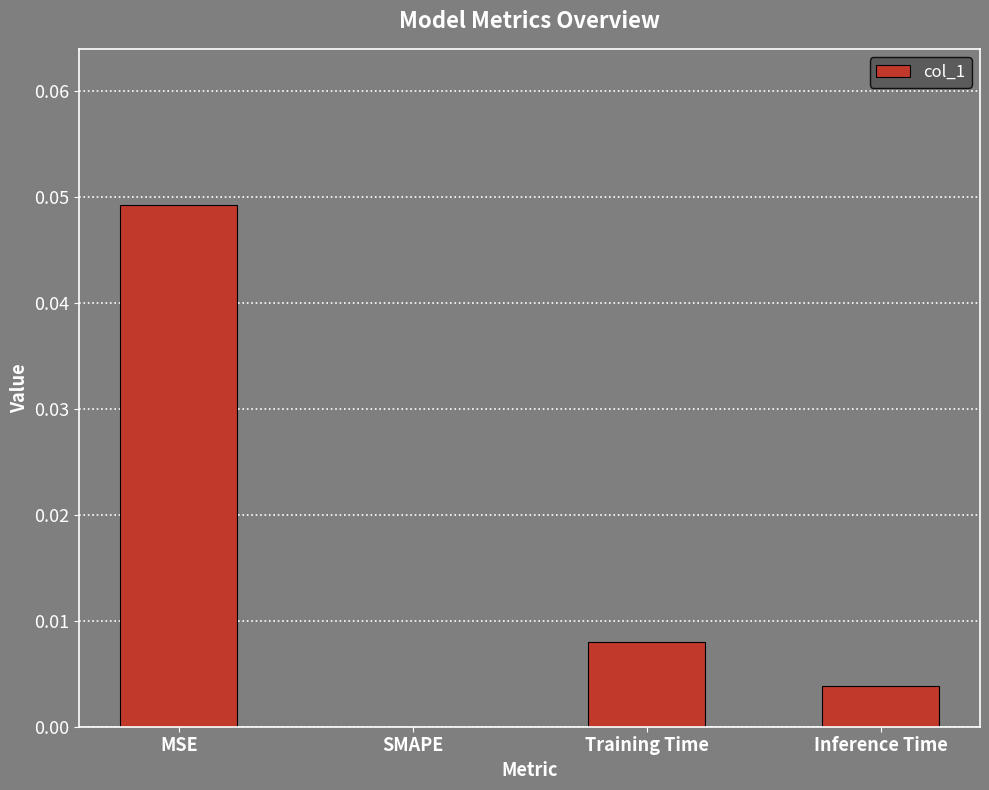

Is it true that the value at MSE is 0.1?

False